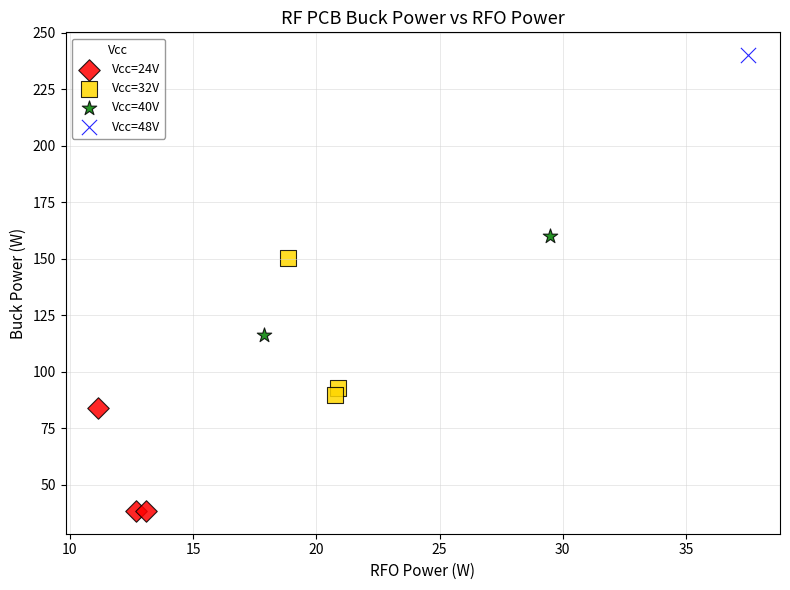

What are all the series names shown in the legend?

Vcc=24V, Vcc=32V, Vcc=40V, Vcc=48V